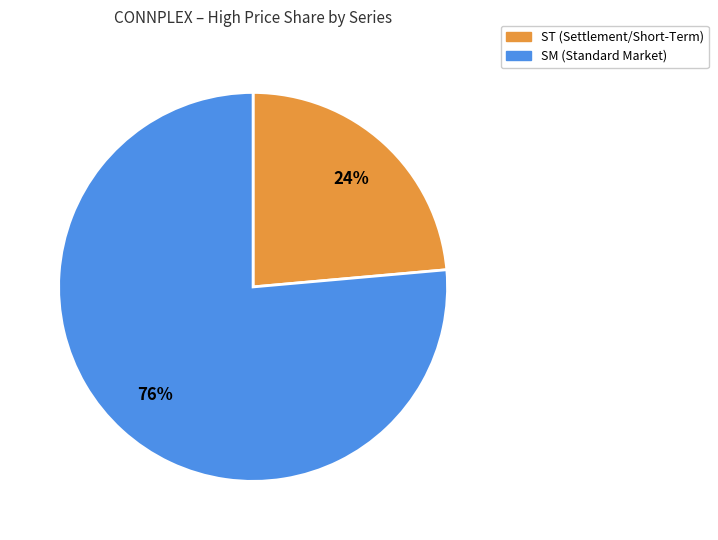

To the nearest percent, what portion does ST represent?

24%